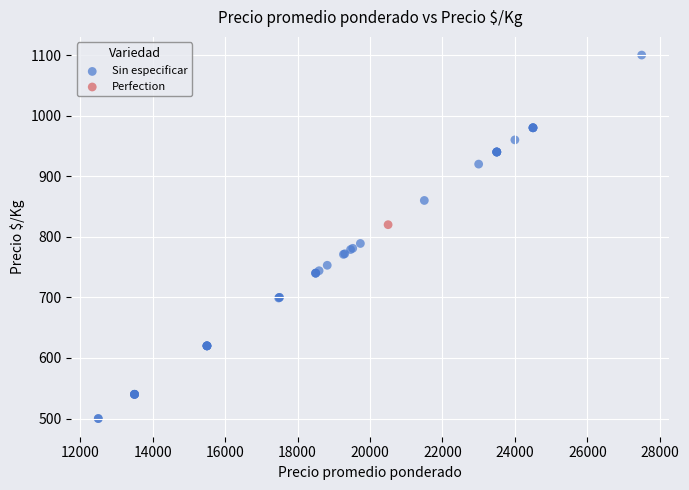

What are all the series names shown in the legend?

Sin especificar, Perfection